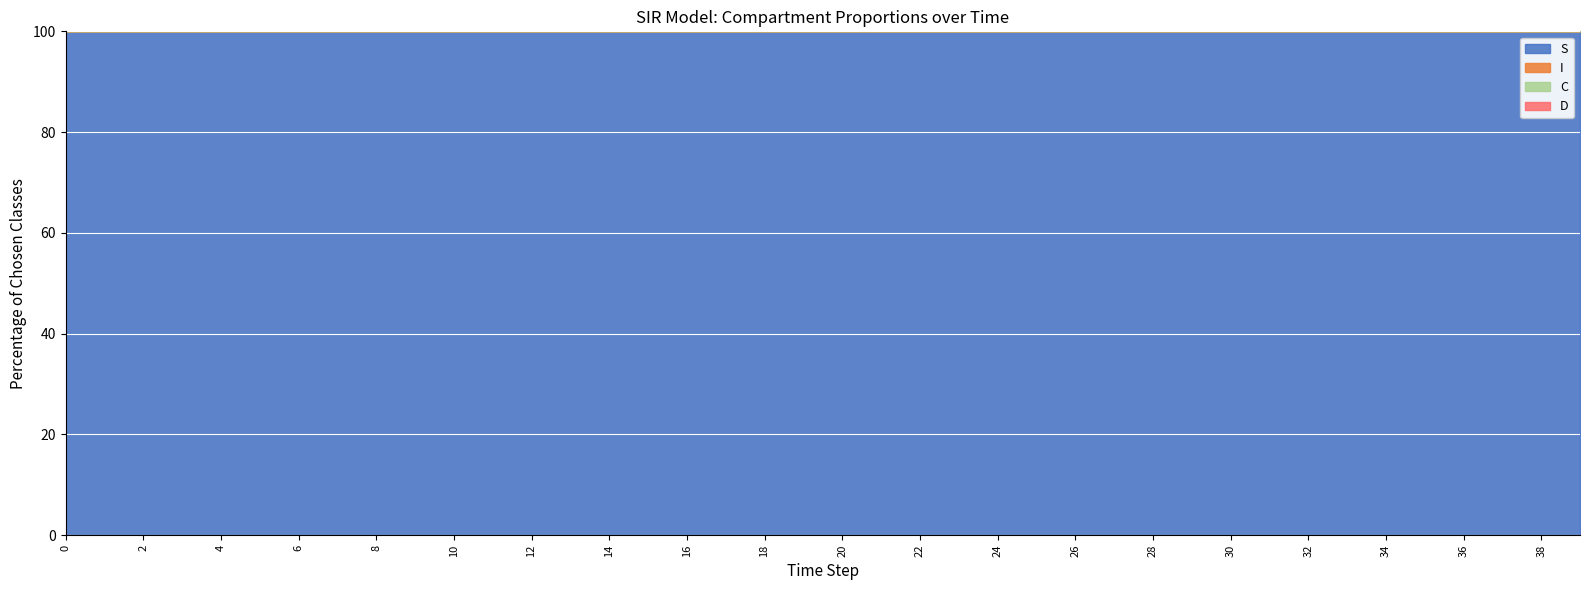

The S series shows 1.0 at 18. True or false?

True